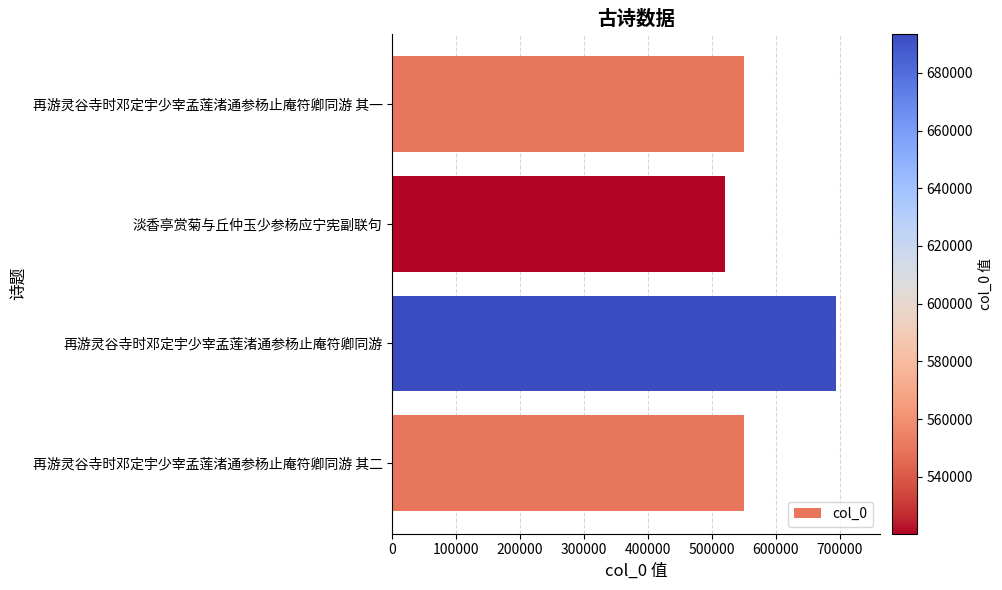

What is the difference between the second highest and minimum values?

29566